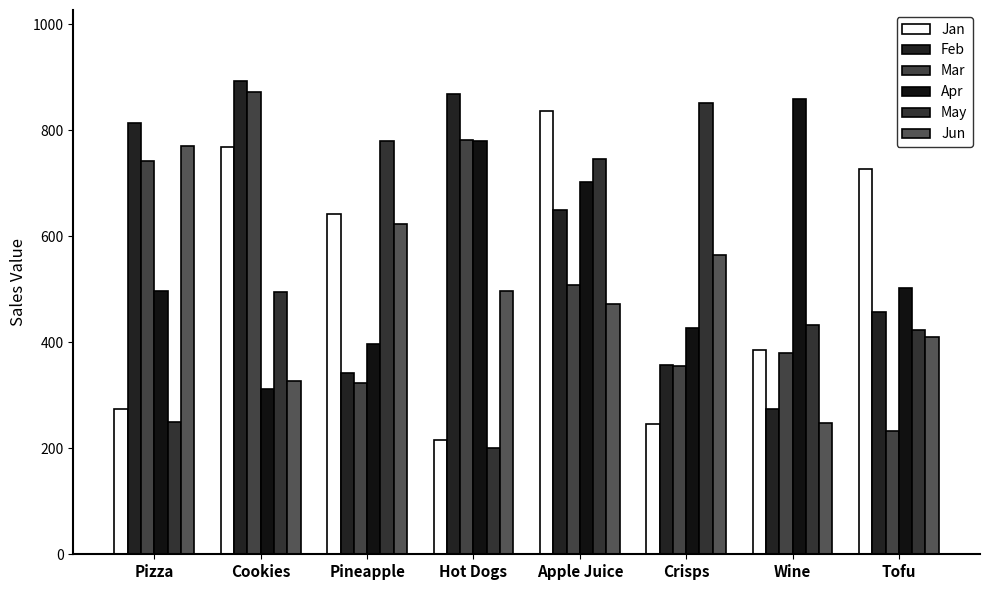

How many distinct data groups are displayed?

6